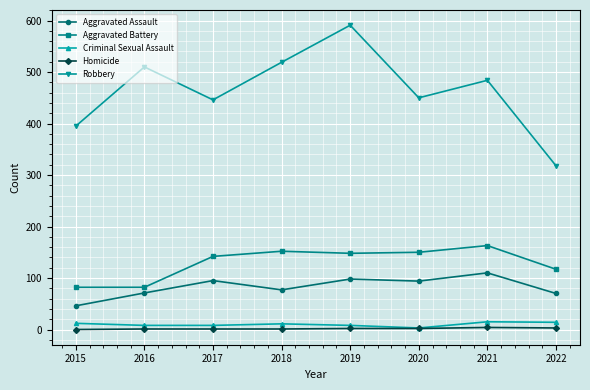

At which category is the sum across all series the highest?

2019